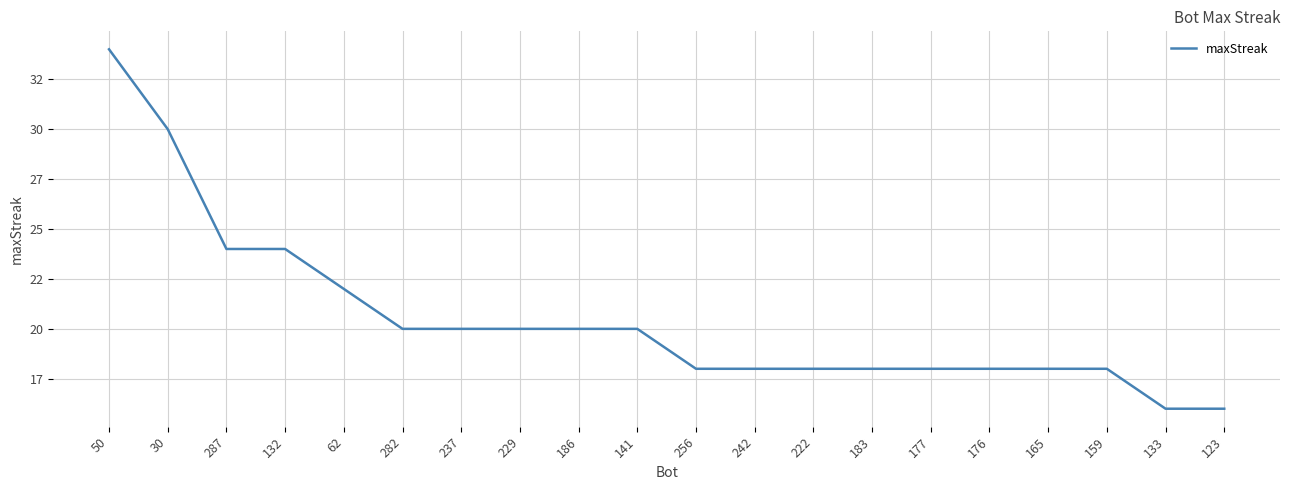

What is the smallest value displayed?

16